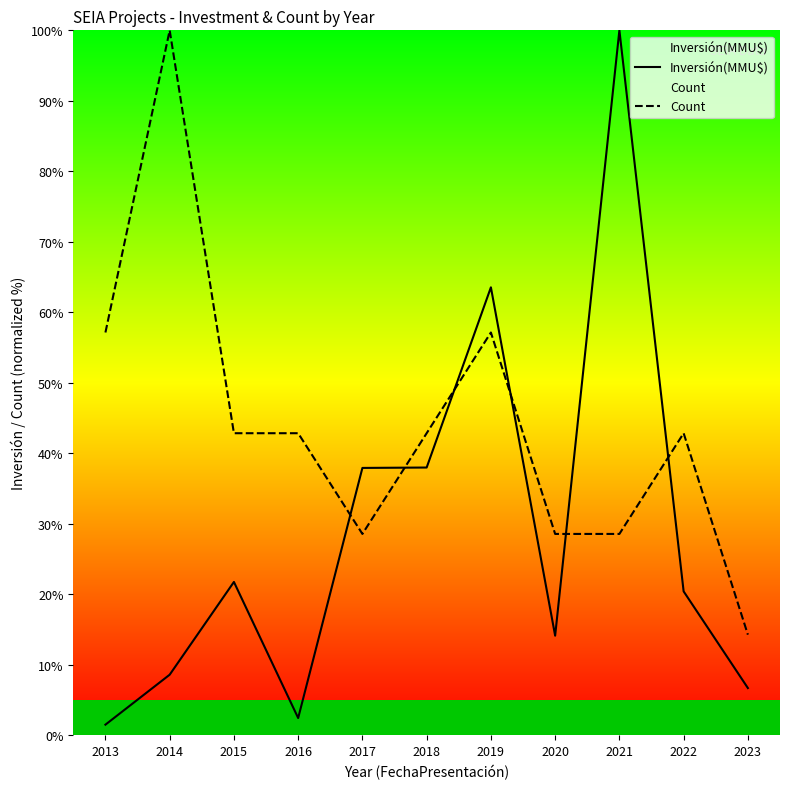

Reading right to left, transcribe all the data shown in this chart.

Inversión(MMU$): 6.7	20.4	100.0	14.1	63.5	38.0	37.9	2.5	21.8	8.6	1.5
Count: 14.3	42.9	28.6	28.6	57.1	42.9	28.6	42.9	42.9	100.0	57.1